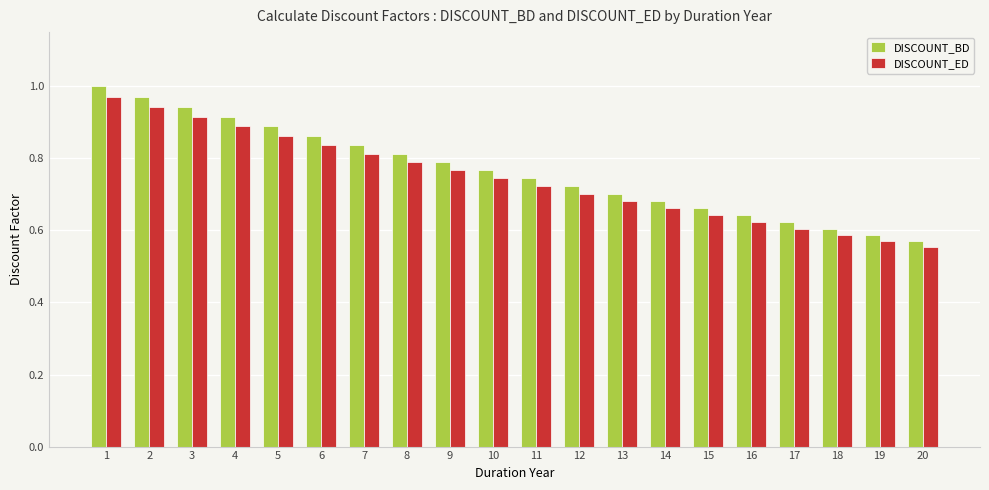

What is the difference between the second highest and minimum values in the DISCOUNT_ED series?

0.4